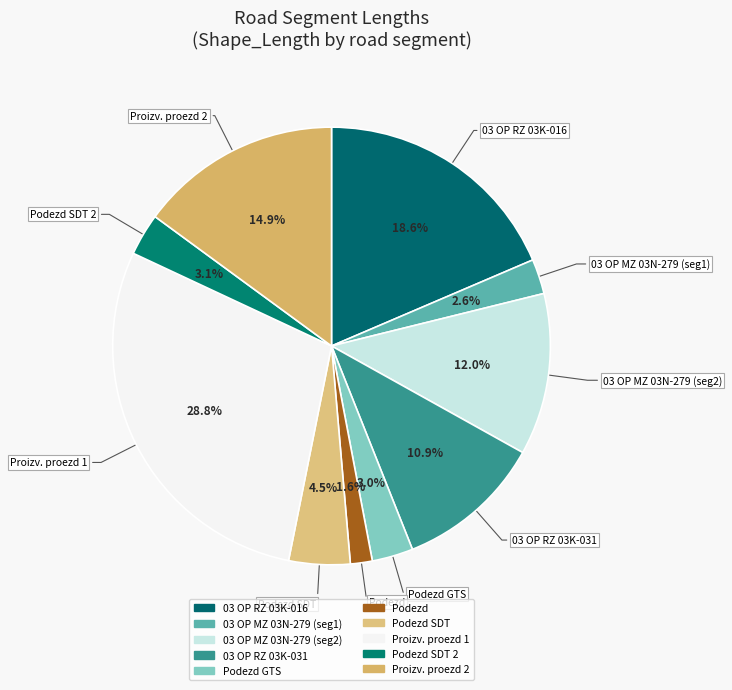

To the nearest percent, what is the average slice percentage?

10%